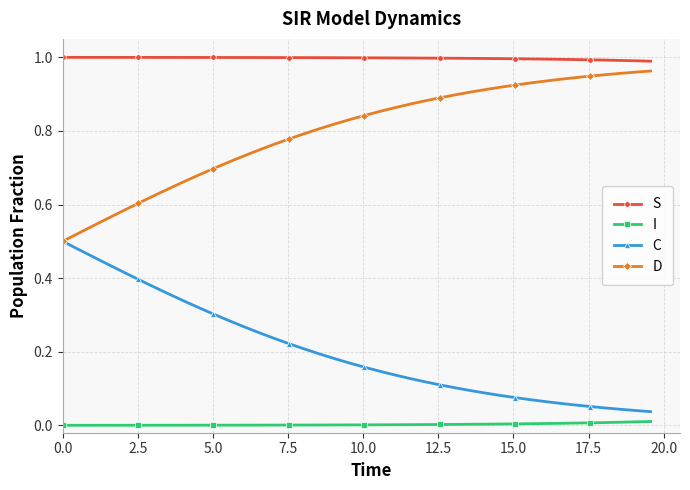

What are all the series names shown in the legend?

S, I, C, D